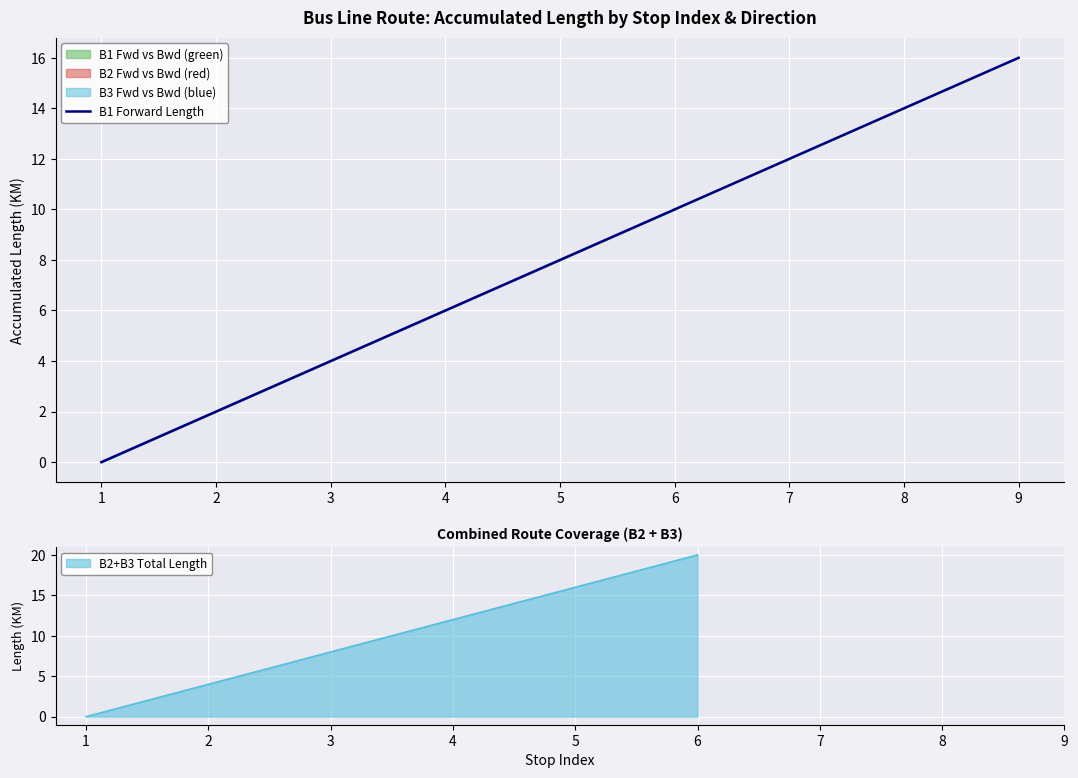

Which label corresponds to the largest value in the chart?

9